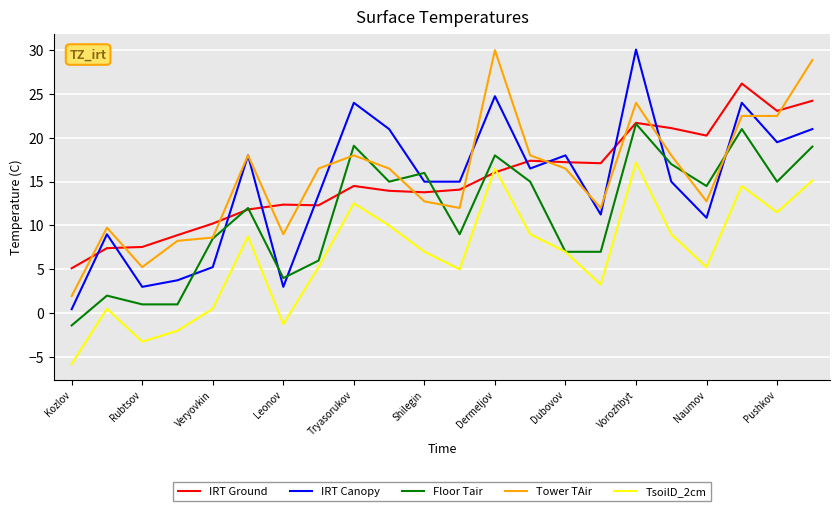

True or false: TsoilD_2cm and Tower TAir cross at least once.

False